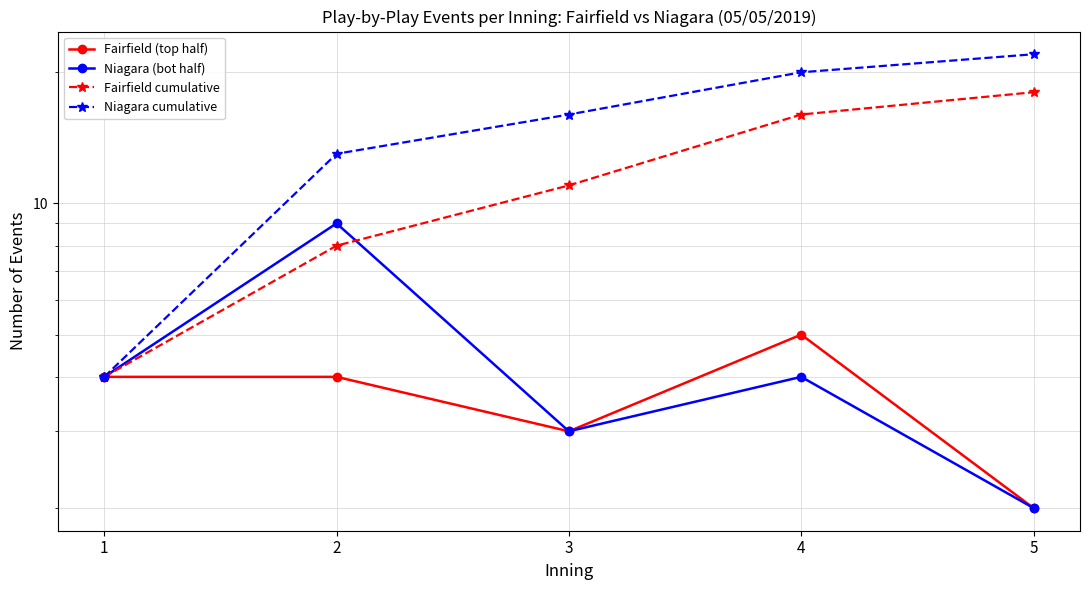

Is it true that Fairfield (top half) equals 1 at 5?

False